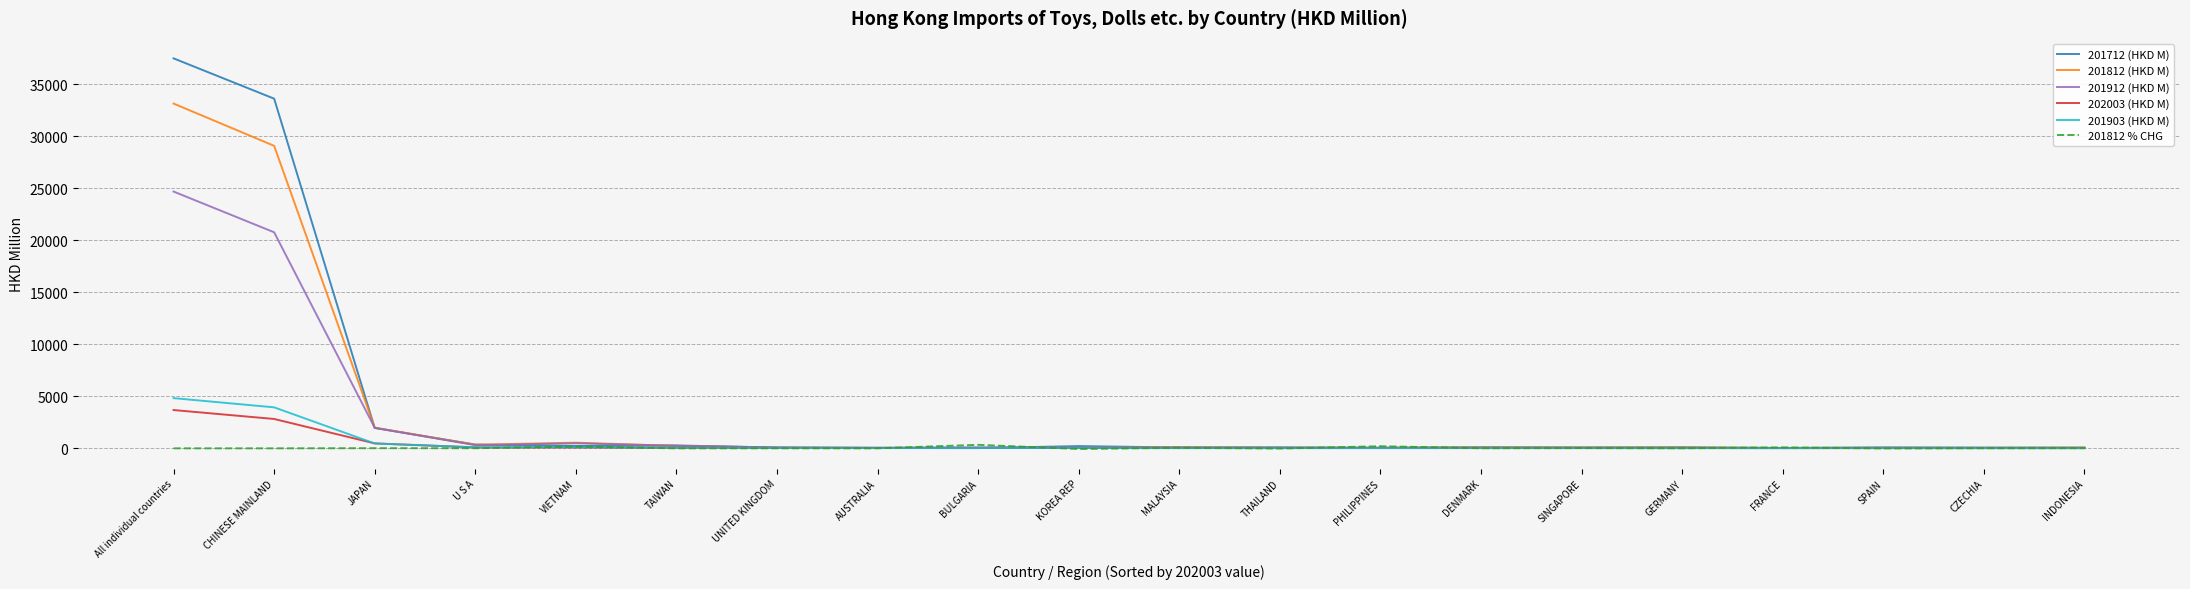

What is the maximum value shown in the chart?

37469.3